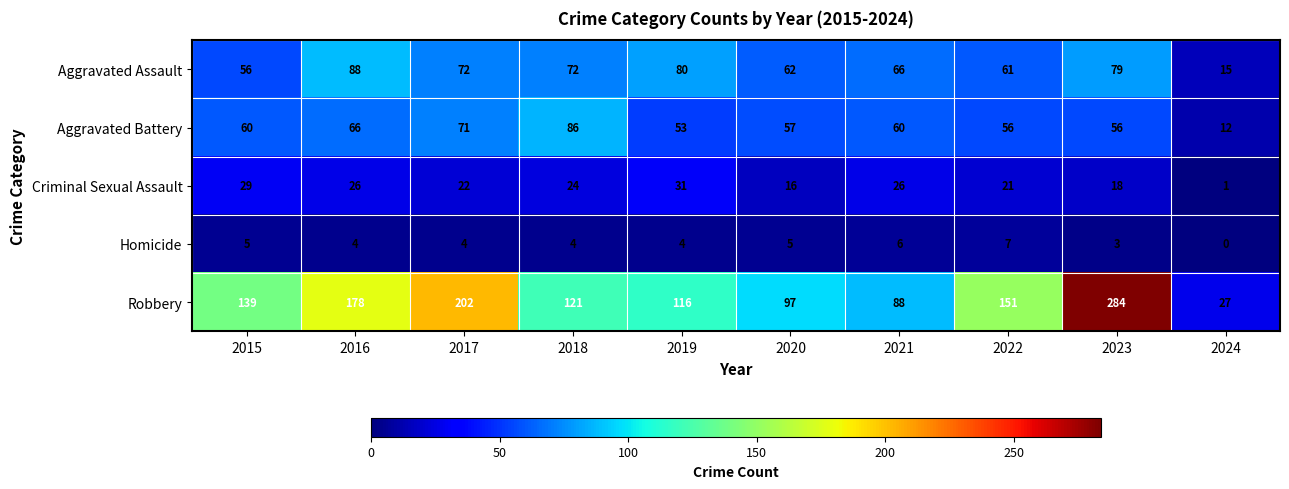

Is it true that Aggravated Battery equals 17 at 2024?

False